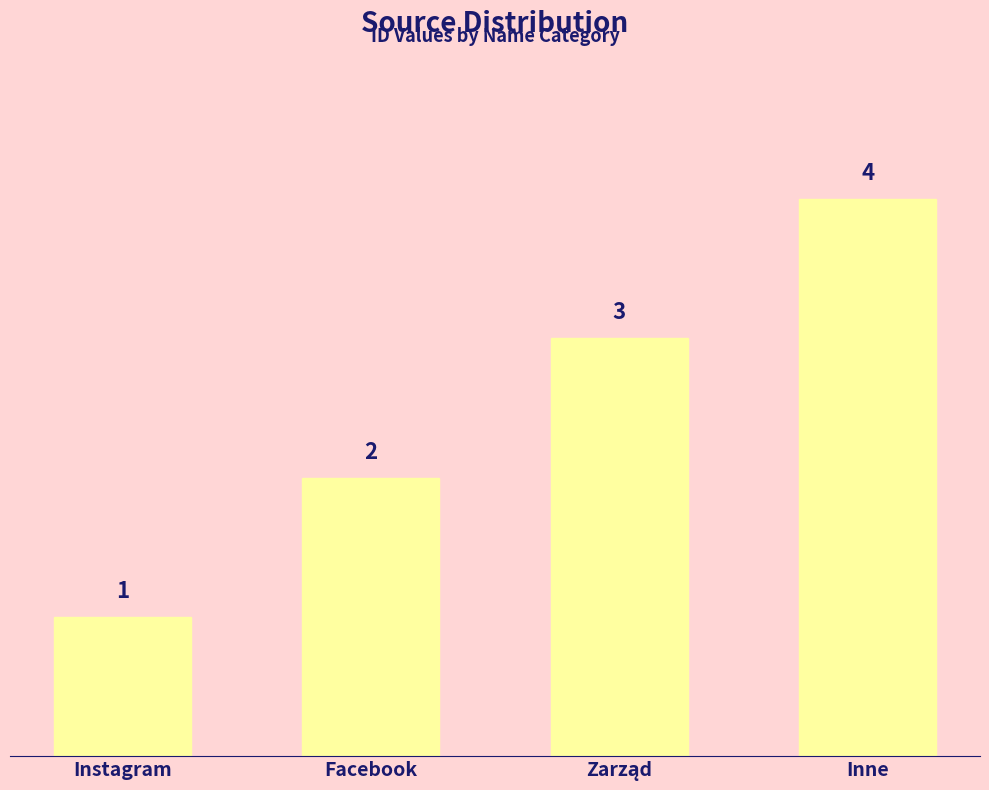

At which label is the value closest to 2?

Facebook